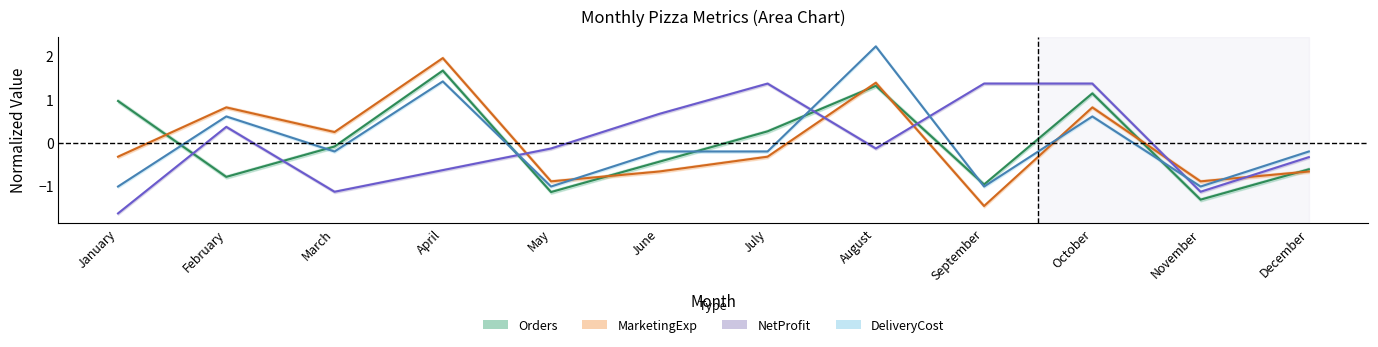

What is the spread (max minus min) of values at January?

2.6